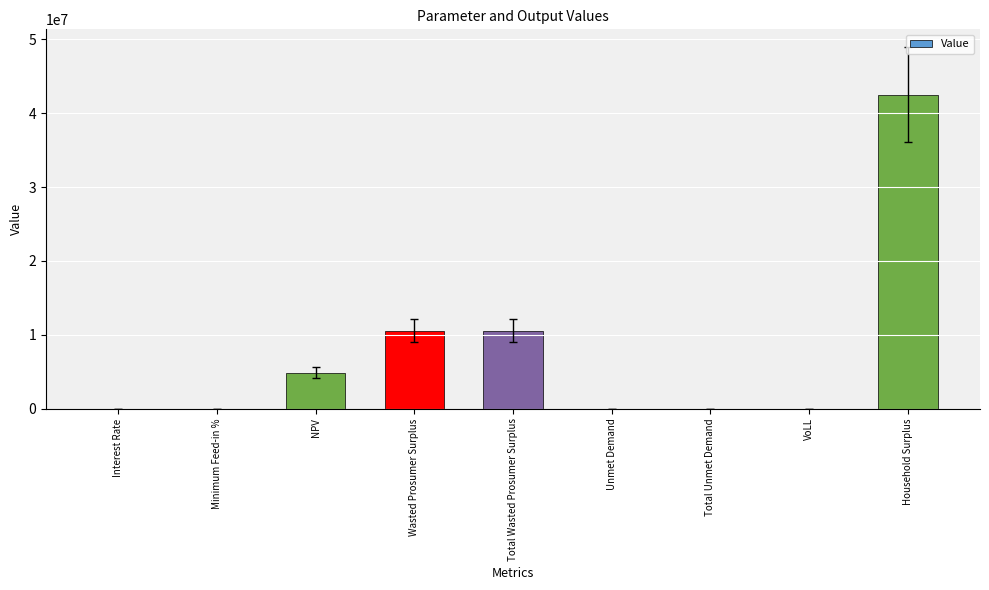

What is the sum of all values?

68538389.8